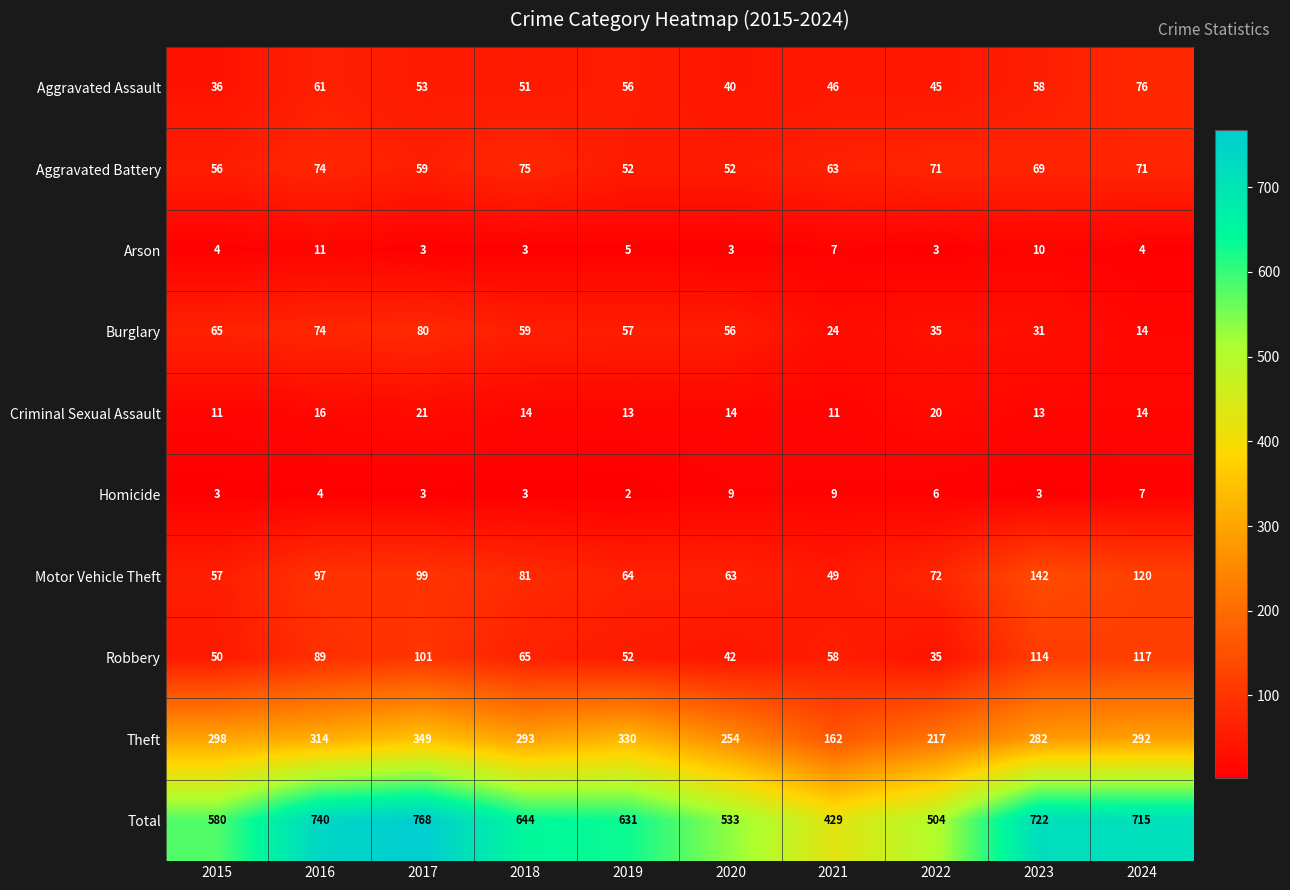

What is the total value across all series at 2020?

1066